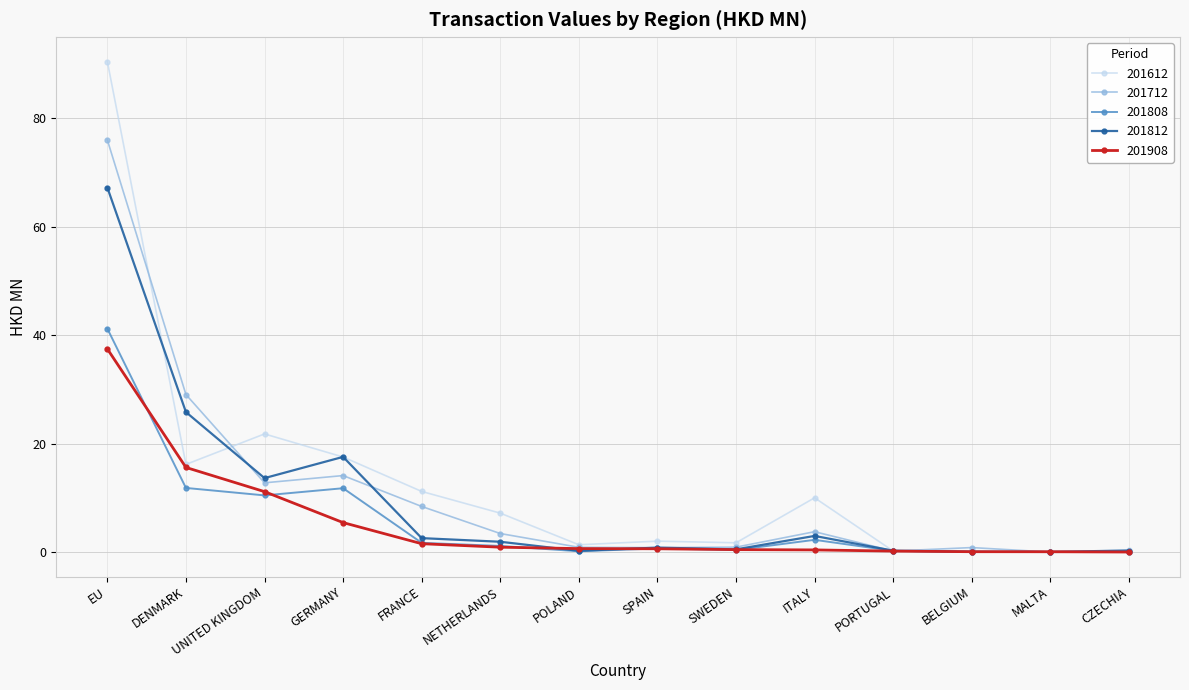

What is the difference between the highest and lowest values at POLAND?

1.2